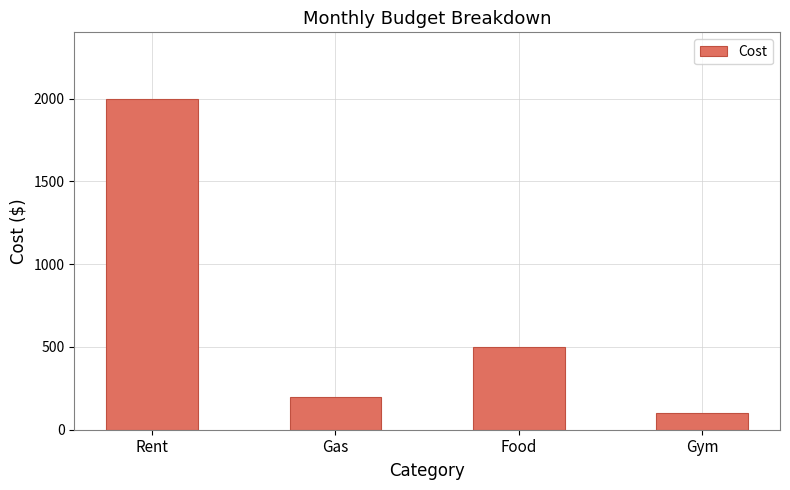

Does the chart contain any negative values?

No